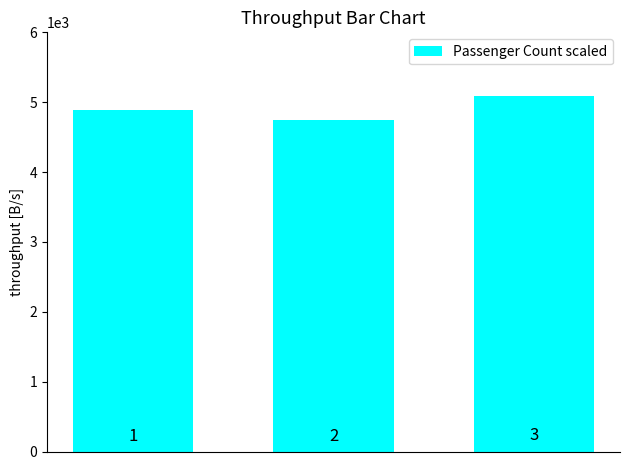

Count the values in the range 4750 to 5087.

3